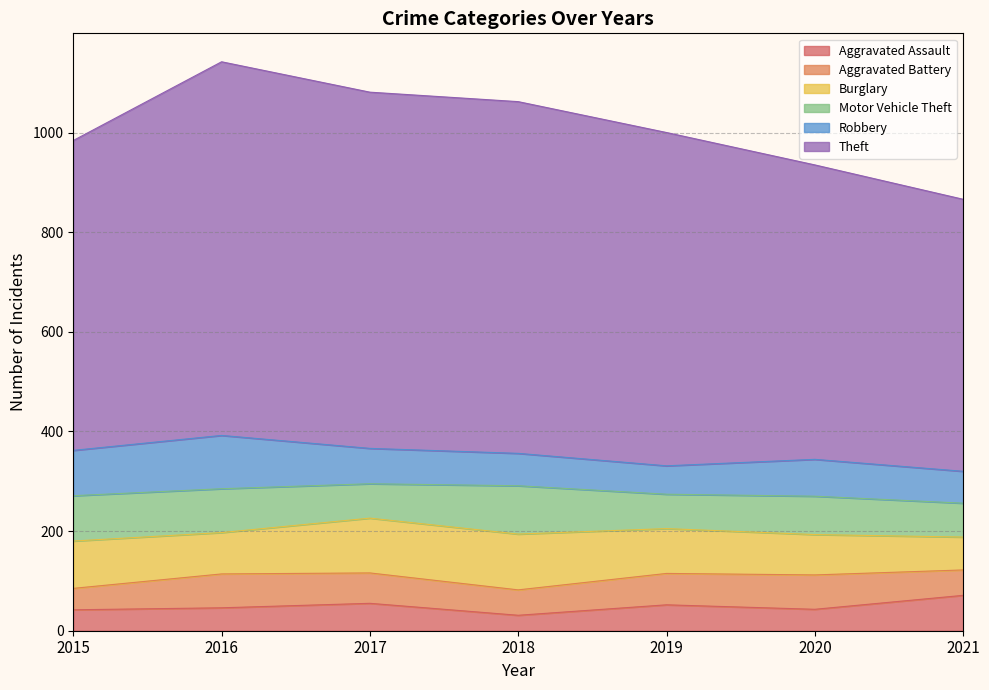

True or false: Theft and Aggravated Battery intersect in this chart.

False